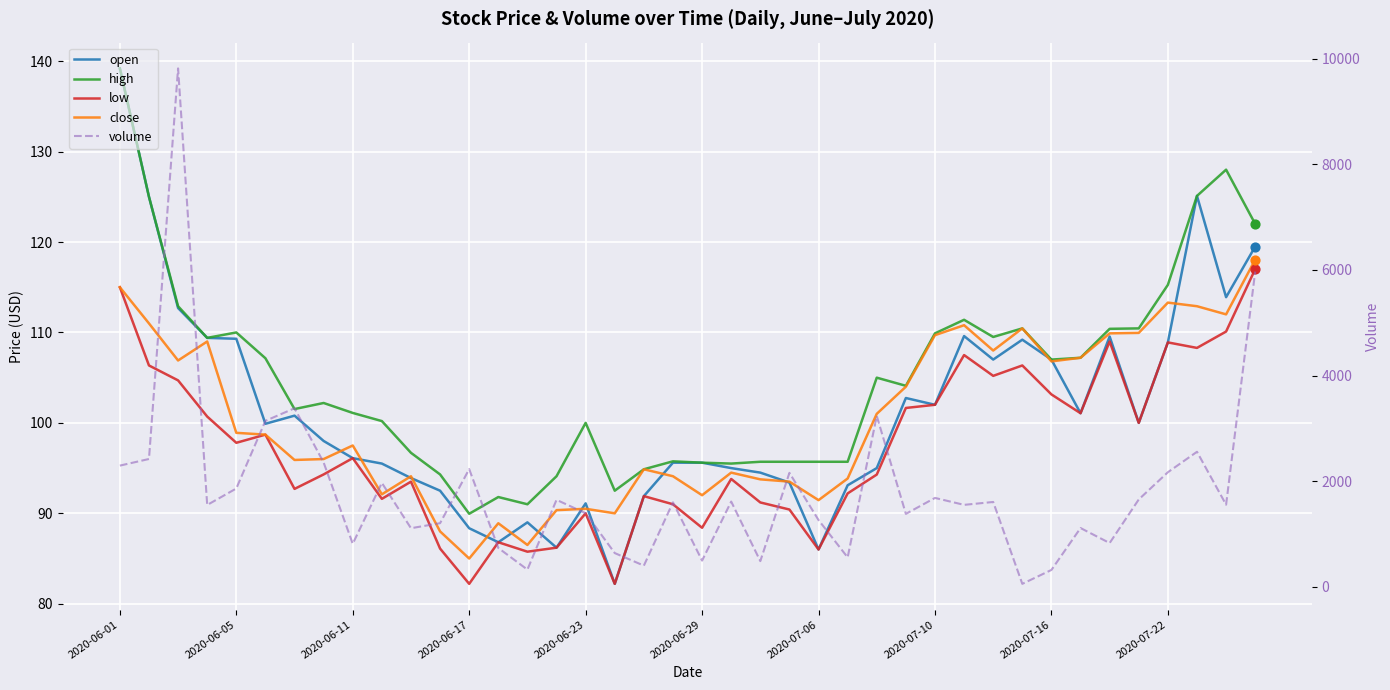

What are all the series names shown in the legend?

open, high, low, close, volume